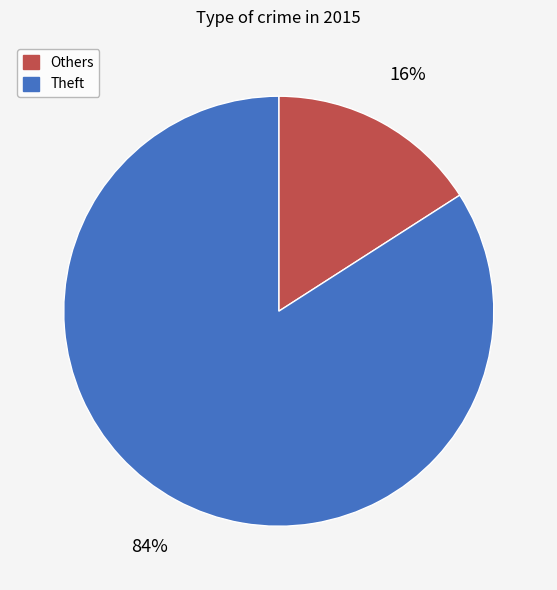

To the nearest percent, what is the difference between the largest and smallest slice percentages?

68%